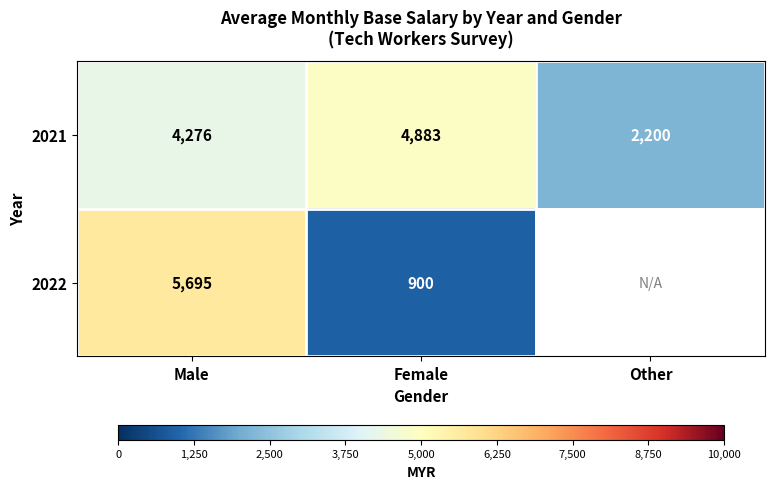

Is it true that 2022 equals 2982.4 at Male?

False